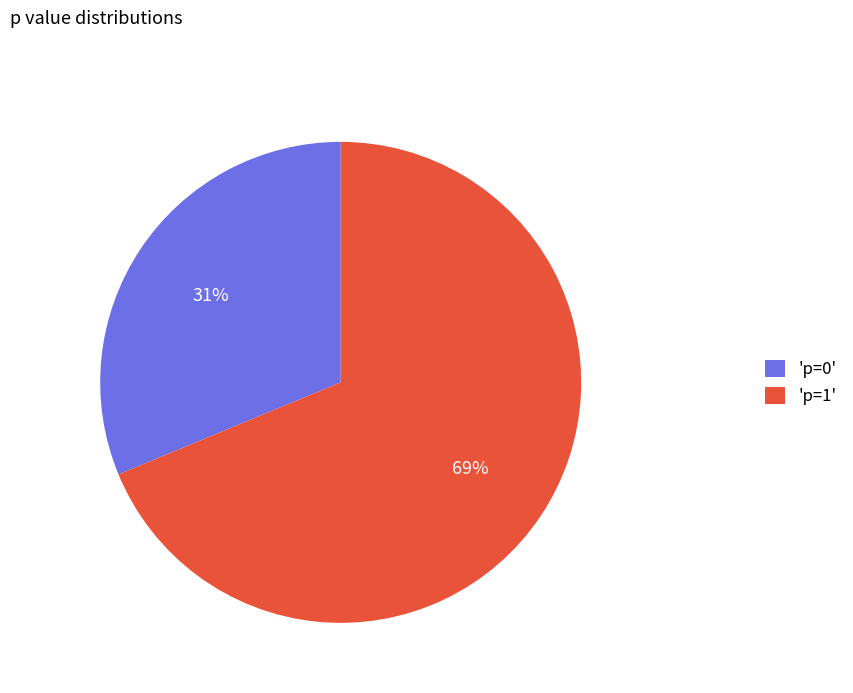

To the nearest percent, what portion does 'p=0' represent?

31%